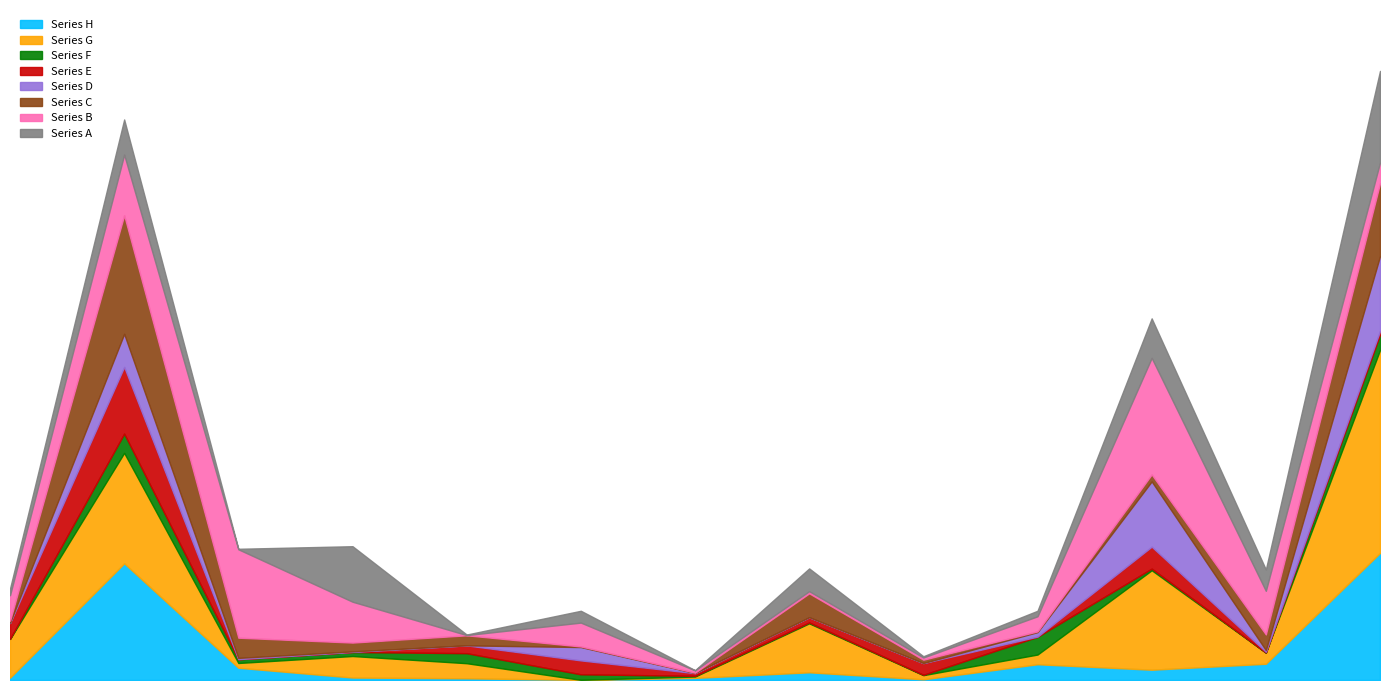

True or false: there are more than 2 points higher than both neighbors.

True